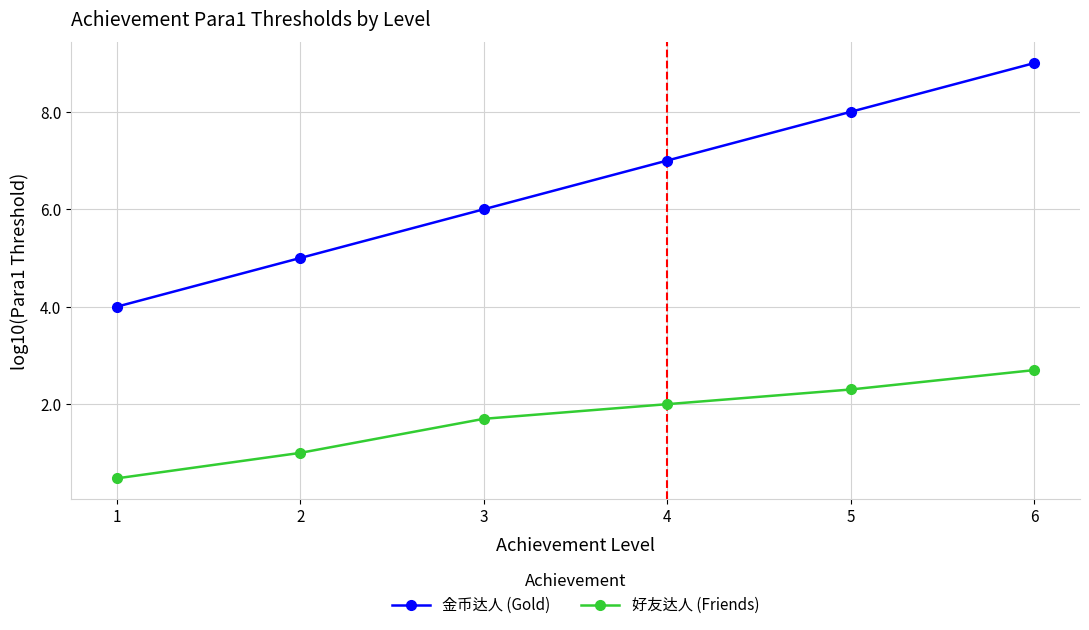

What is the difference between the highest and lowest values at 2?

4.0